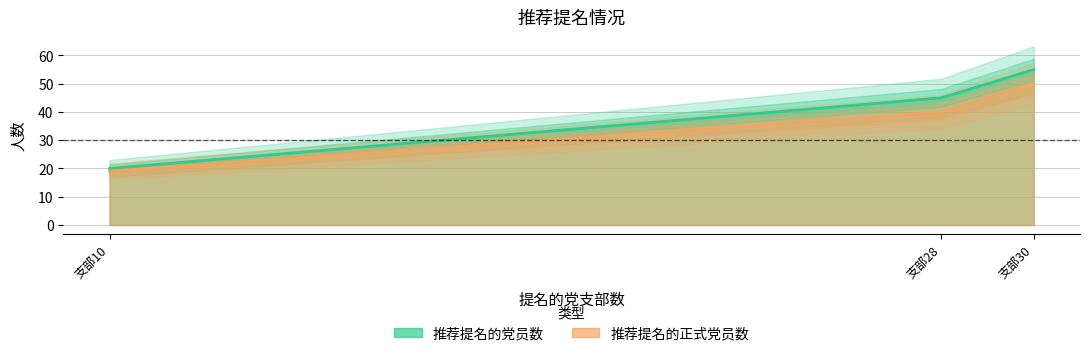

What is the maximum value for 推荐提名的党员数?

55